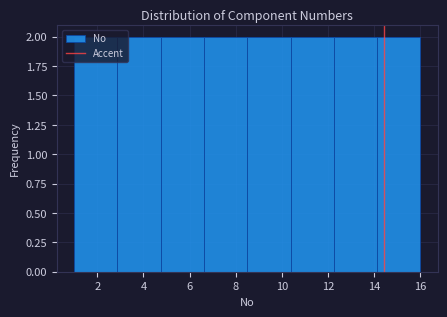

Reading left to right, transcribe this chart: for each bar, give the range it covers on the x-axis and its height. Neither the bar edges nor the heights are printed on the chart, so give them approximately, as read against the axes.

1.0 to 2.8: 2
2.8 to 4.8: 2
4.8 to 6.6: 2
6.6 to 8.6: 2
8.6 to 10.4: 2
10.4 to 12.2: 2
12.2 to 14.2: 2
14.2 to 16.0: 2